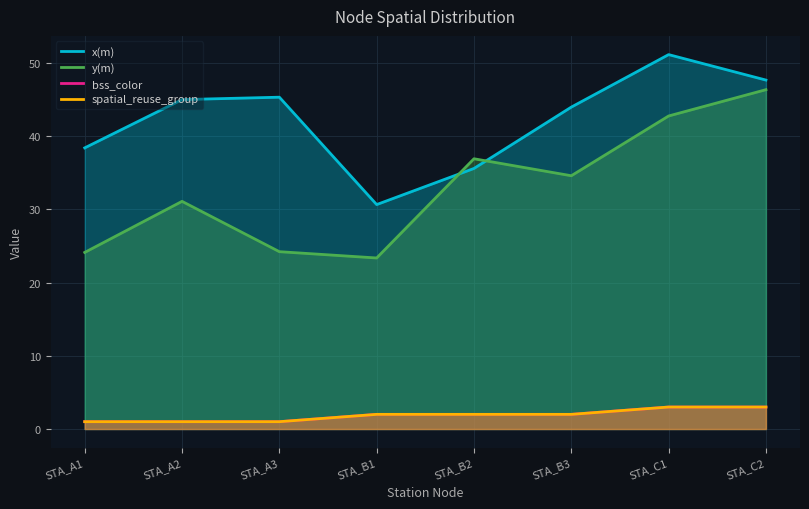

What is the minimum value shown in the chart?

1.0